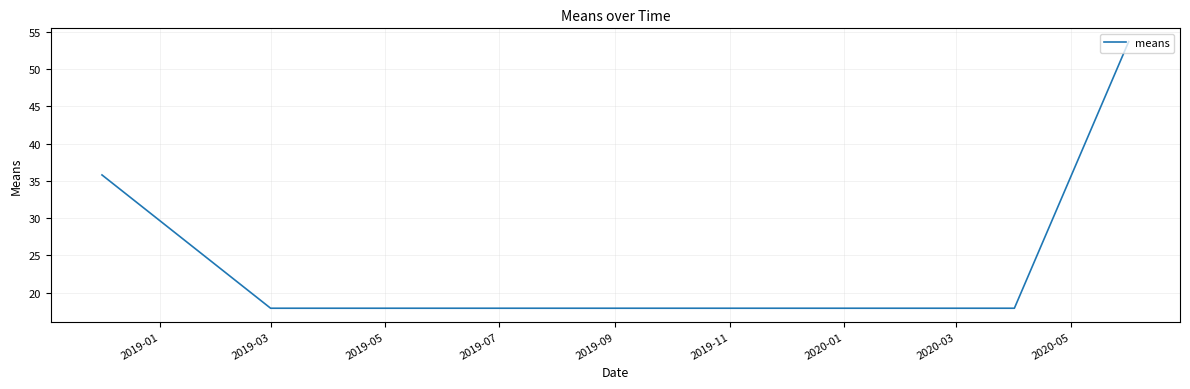

What is the sum of all values?

161.1